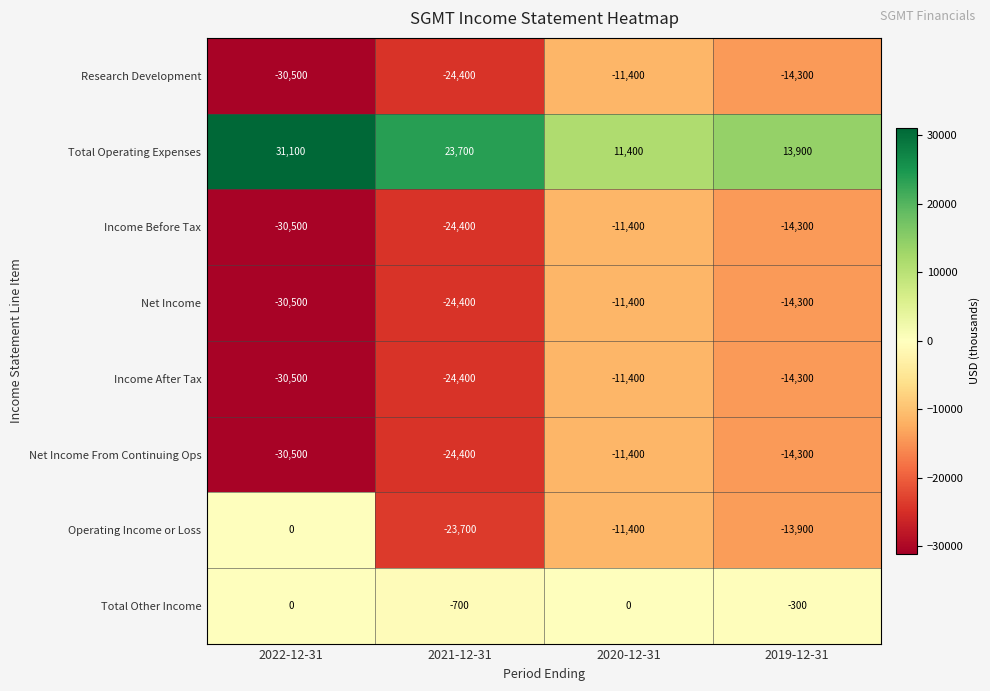

True or false: Operating Income or Loss has a value of -18673 at 2020-12-31.

False